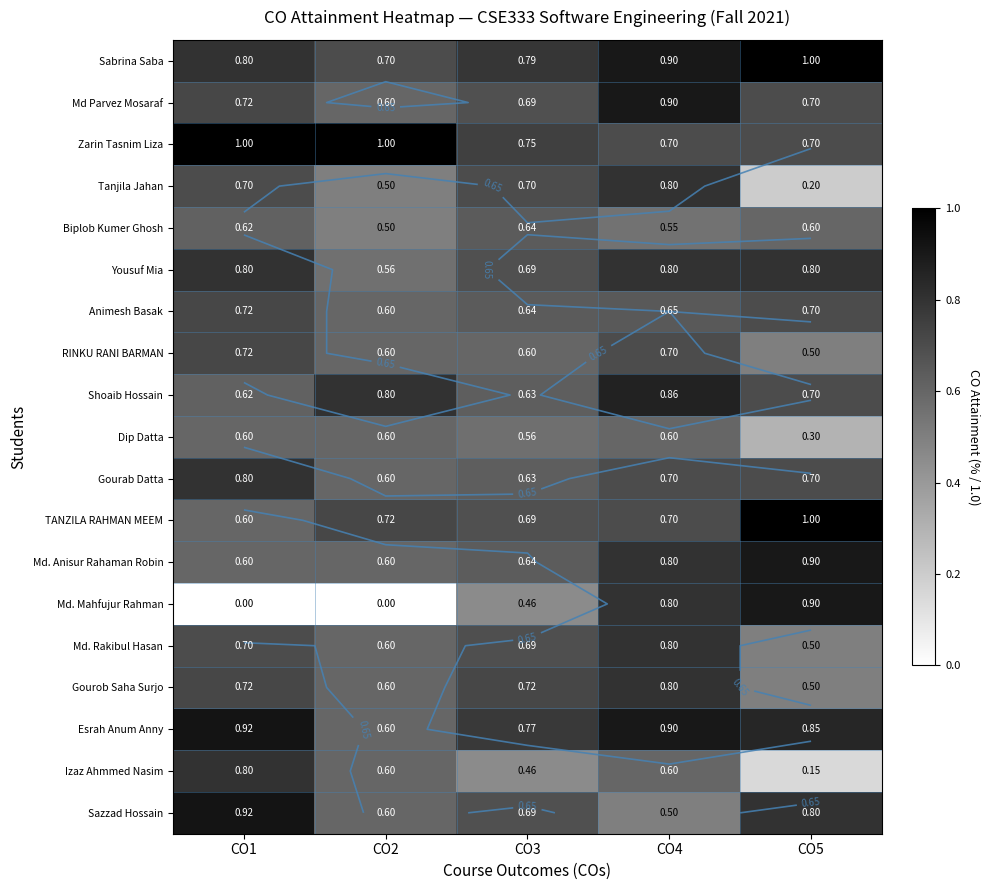

Which series changed the most between CO2 and CO3?

Md. Mahfujur Rahman